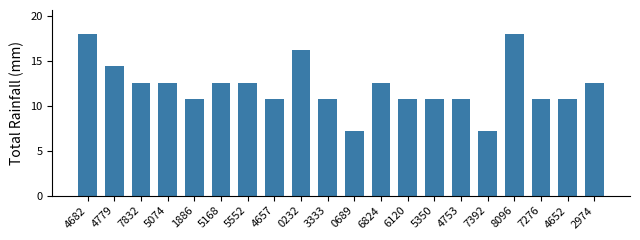

Count the number of data series in this chart.

1